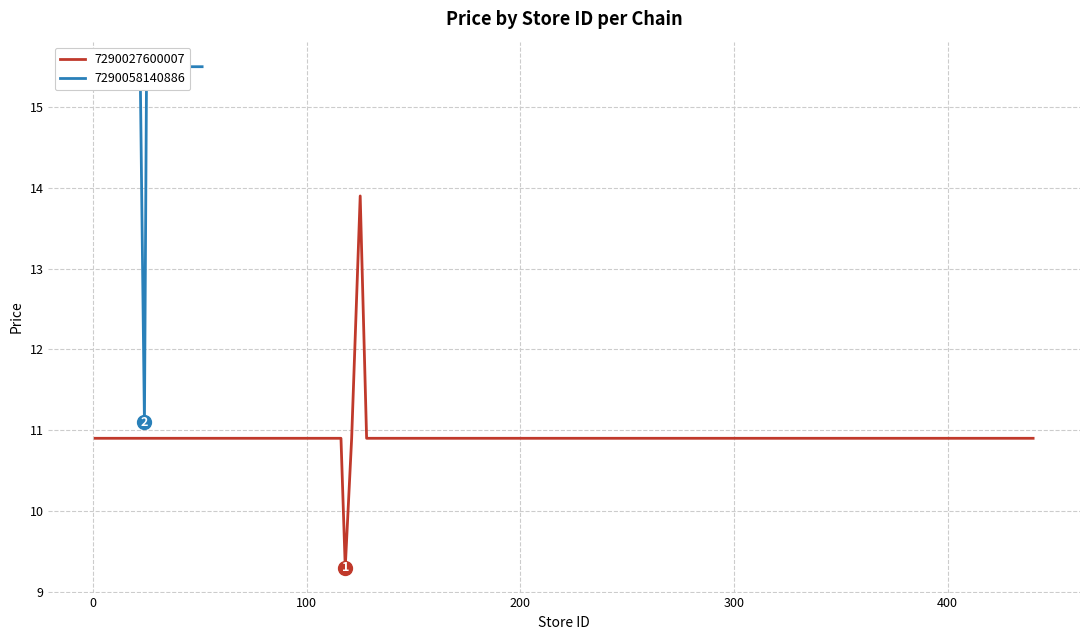

True or false: 7290058140886 and 7290027600007 cross at least once.

False